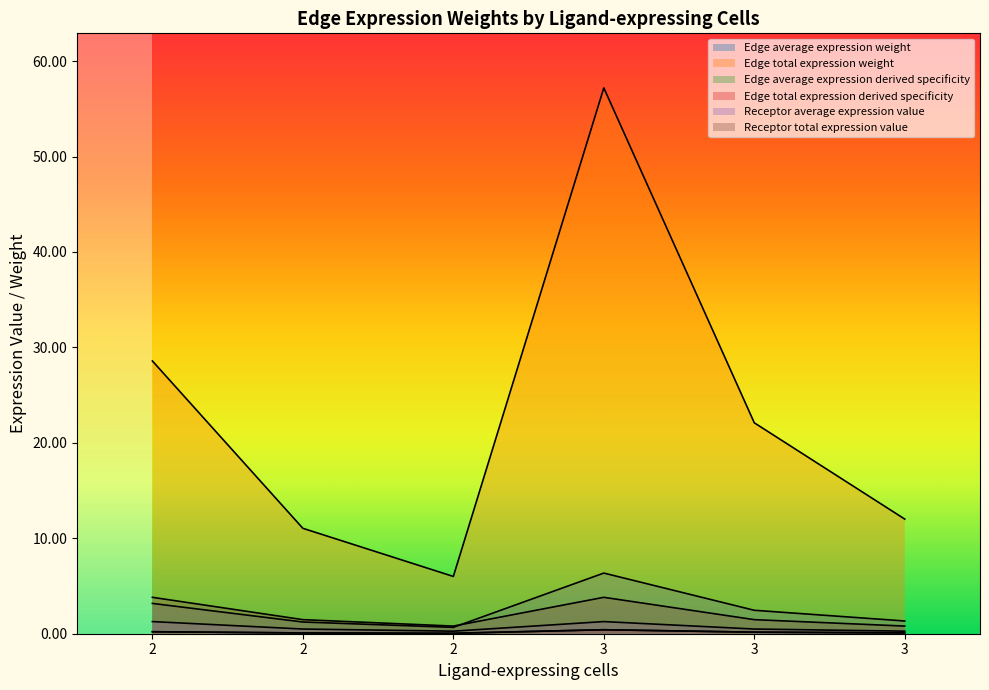

Where is the first local minimum for Edge average expression derived specificity?

2